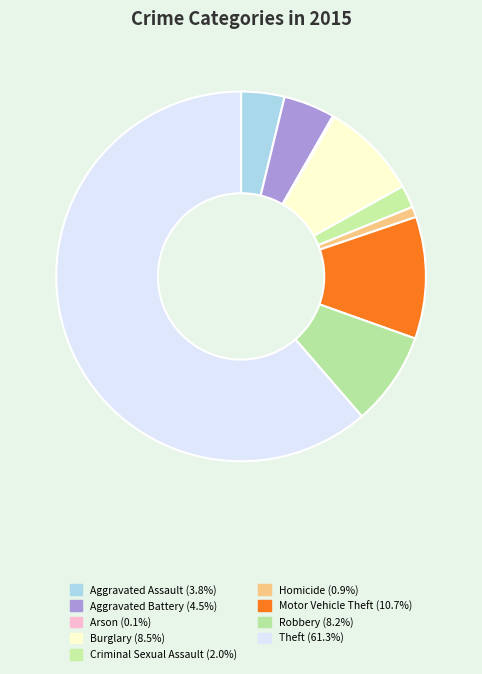

Is there any slice that represents more than half of the pie?

Yes